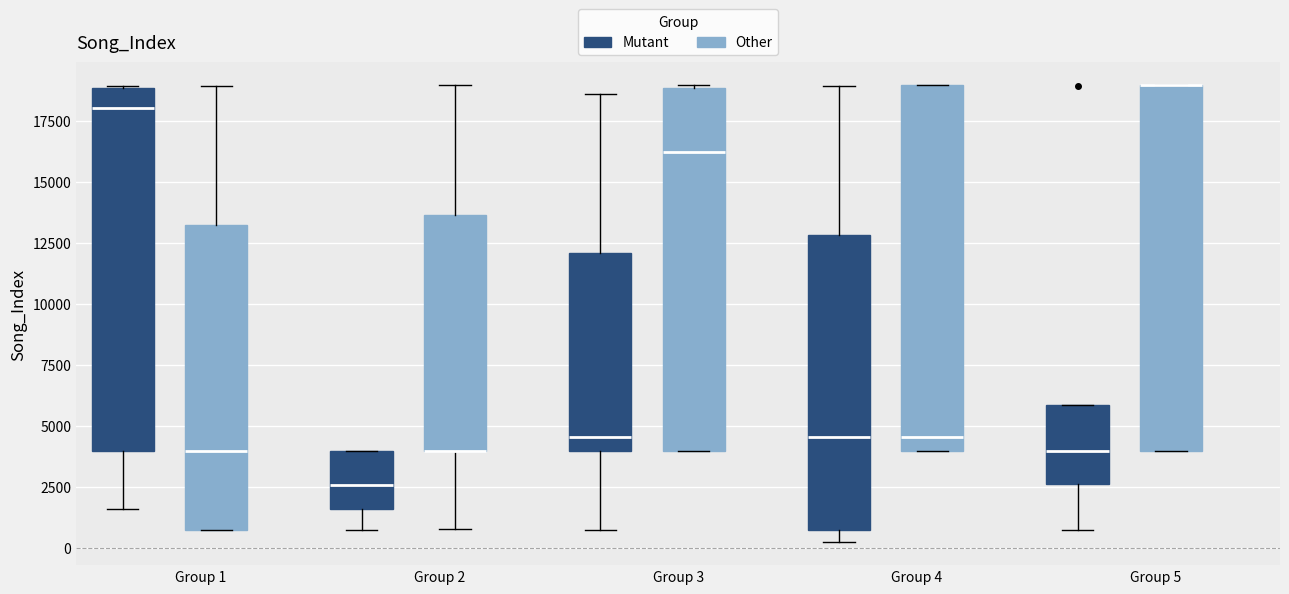

Where does the upper whisker of the box for Group 2 (Other) end on the y-axis? The values are not printed on the chart, so give them approximately, as read against the axis.

19000